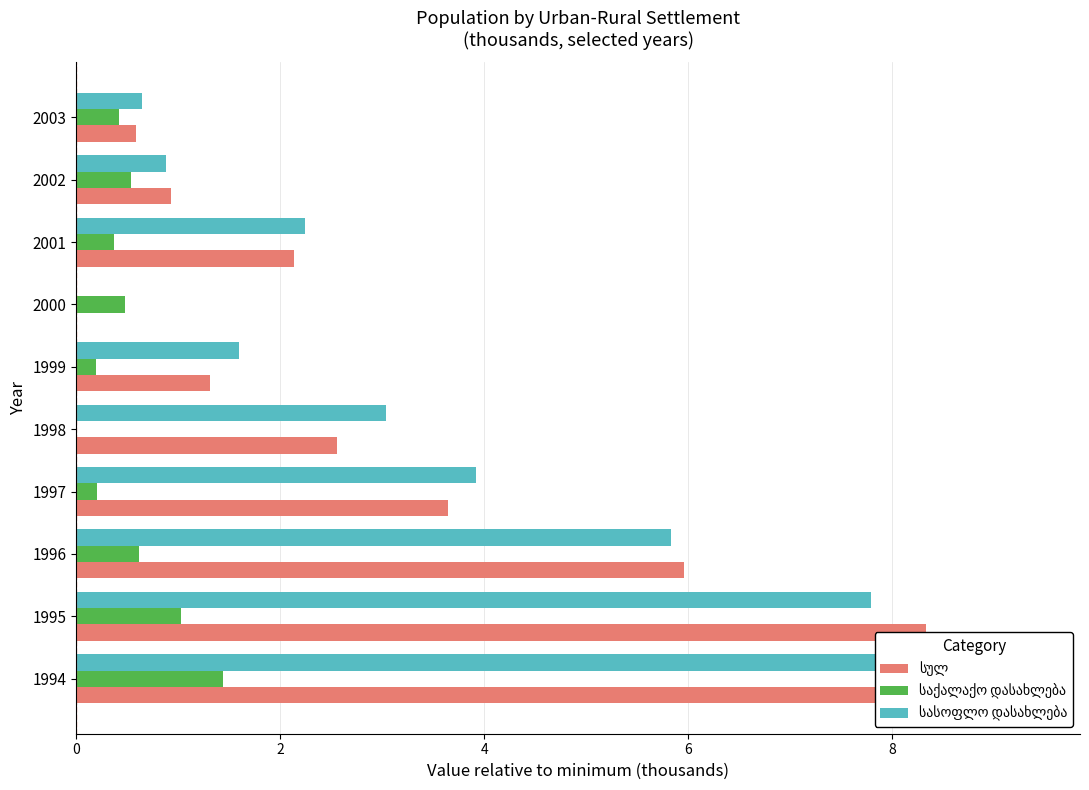

What are all the series names shown in the legend?

სულ, საქალაქო დასახლება, სასოფლო დასახლება